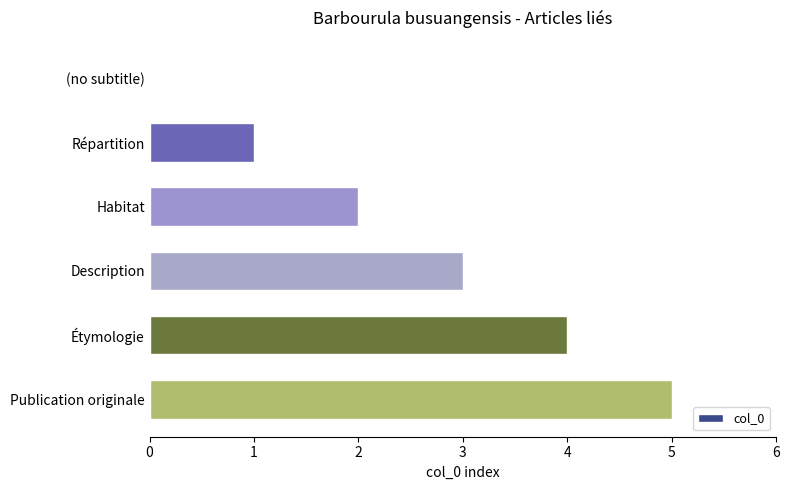

Count the number of data series in this chart.

1